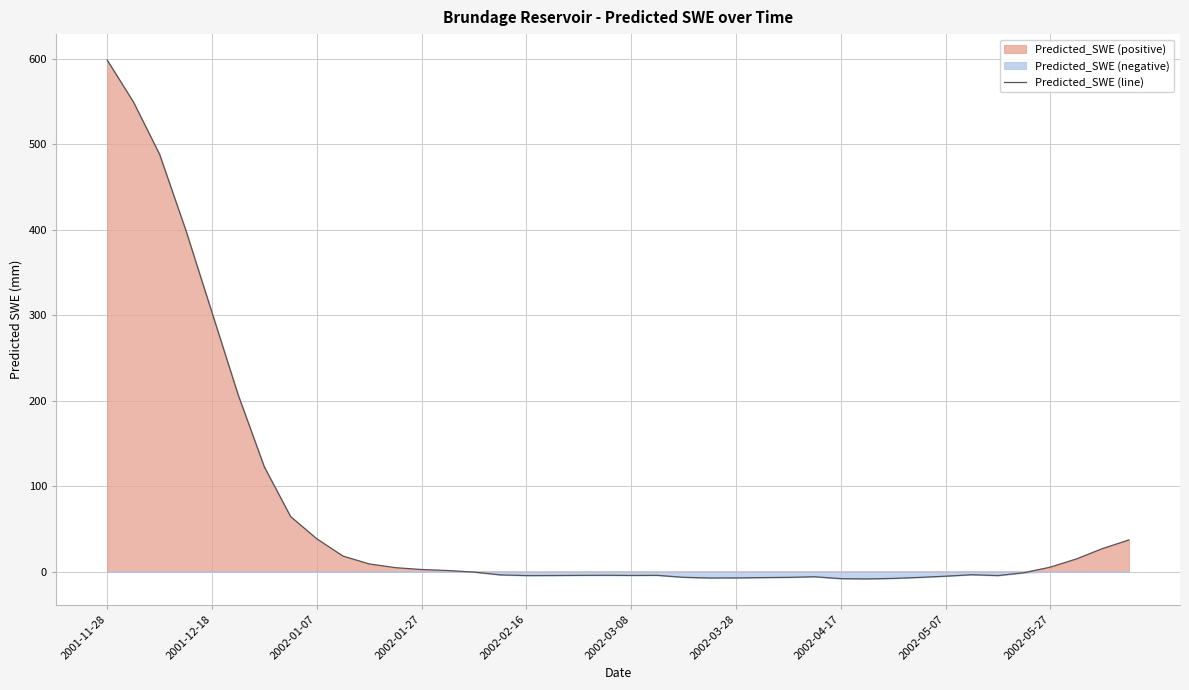

What is the difference between the second highest and minimum values?

558.4